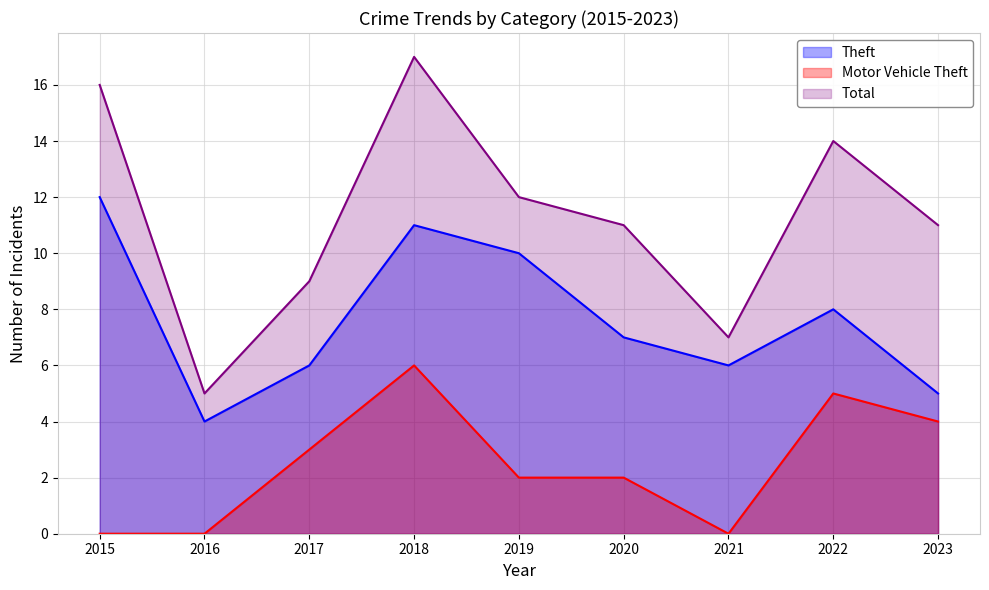

What is the difference between the second highest and minimum values in the Motor Vehicle Theft series?

5